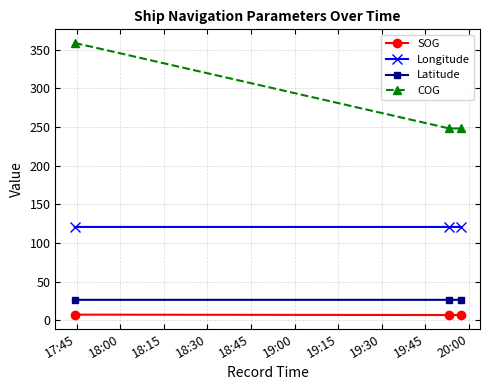

What is the sum of all COG values?

854.5